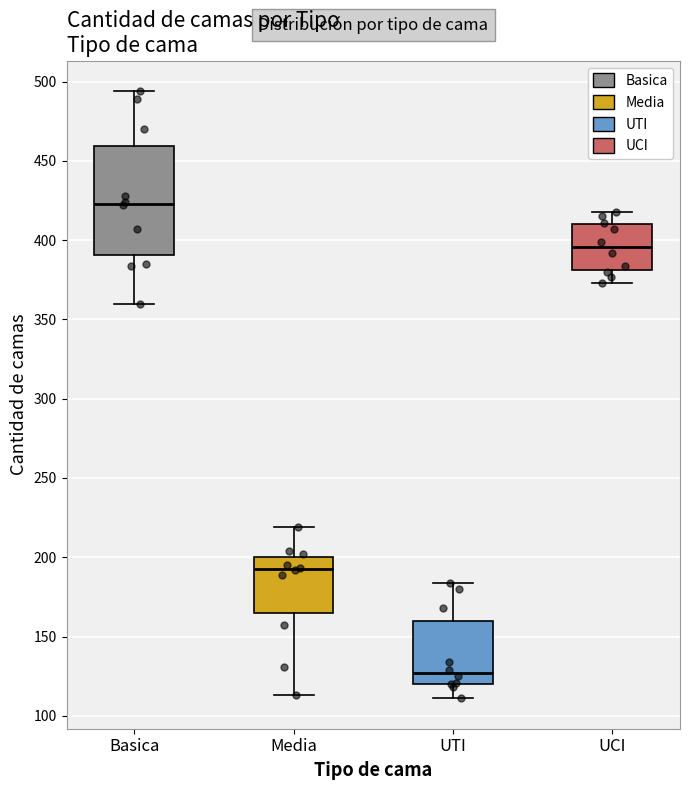

Where does the lower whisker of the box for Basica end on the y-axis? The values are not printed on the chart, so give them approximately, as read against the axis.

360